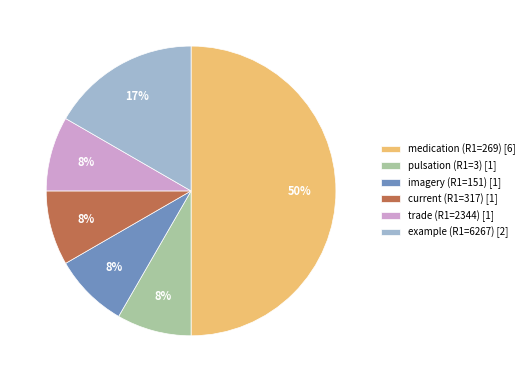

To the nearest percent, what is the average slice percentage?

17%